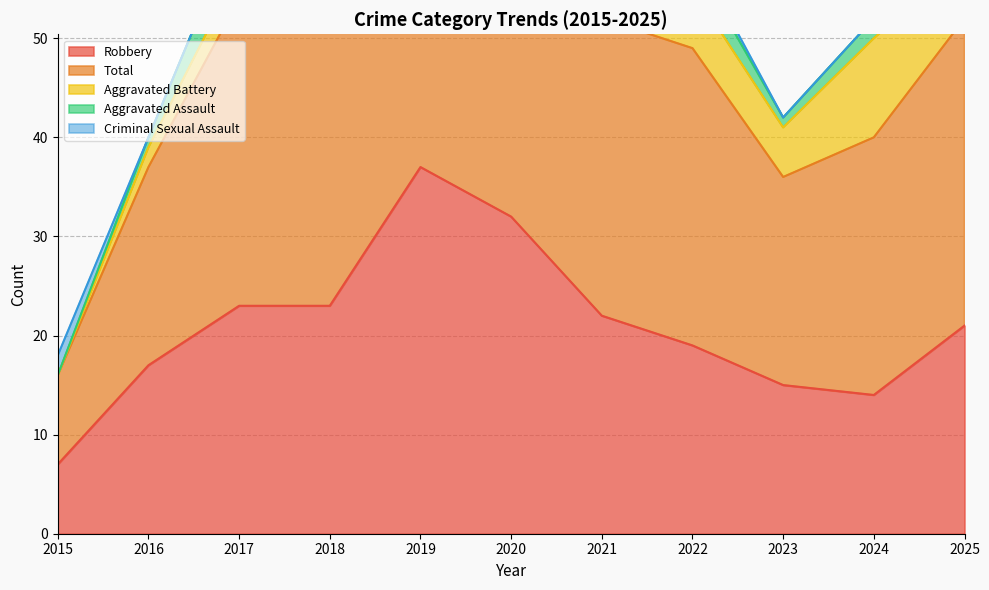

Is the value of Total at 2015 greater than the value of Aggravated Assault at 2024?

Yes